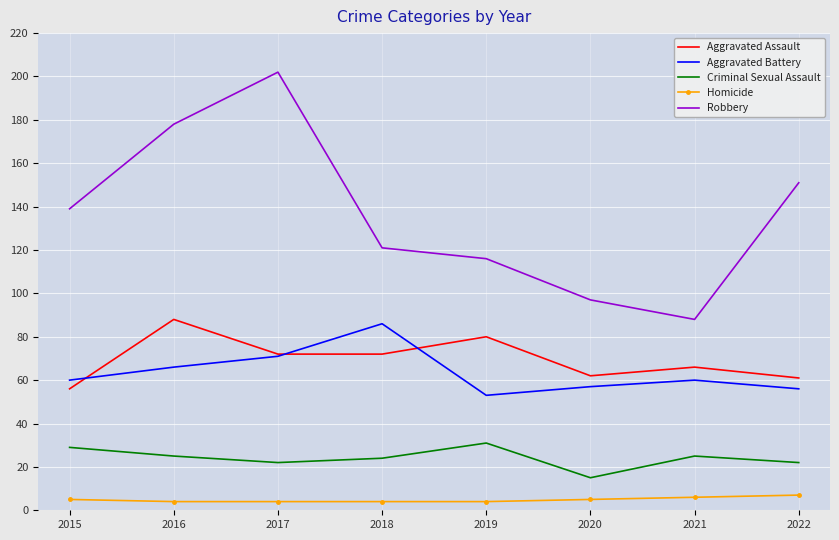

Which series changed the most between 2017 and 2020?

Robbery